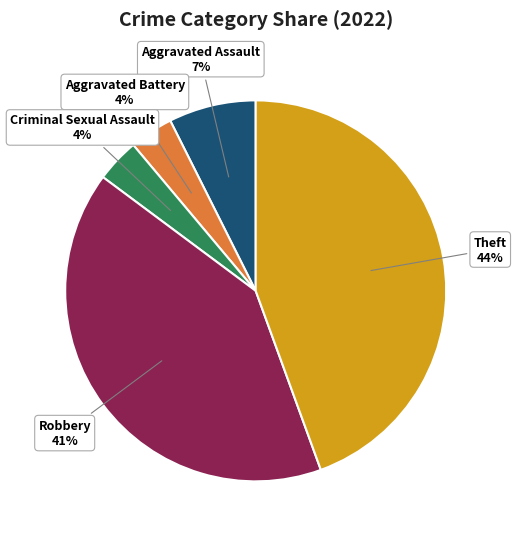

Does any single category account for the majority?

No